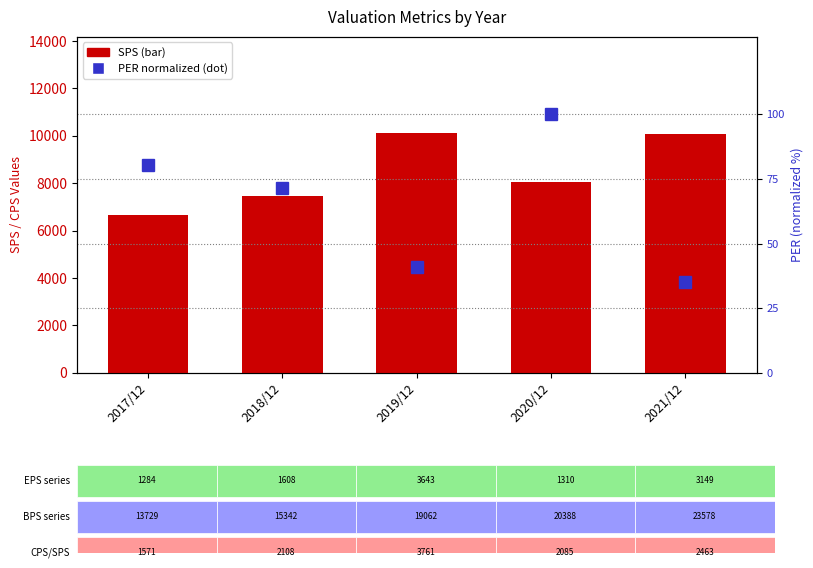

Which has a higher value, 2018/12 or 2021/12?

2021/12